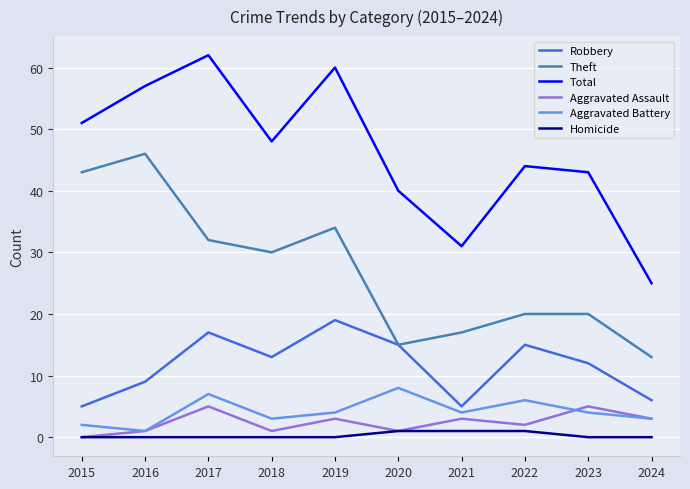

What is the spread (max minus min) of values at 2019?

60